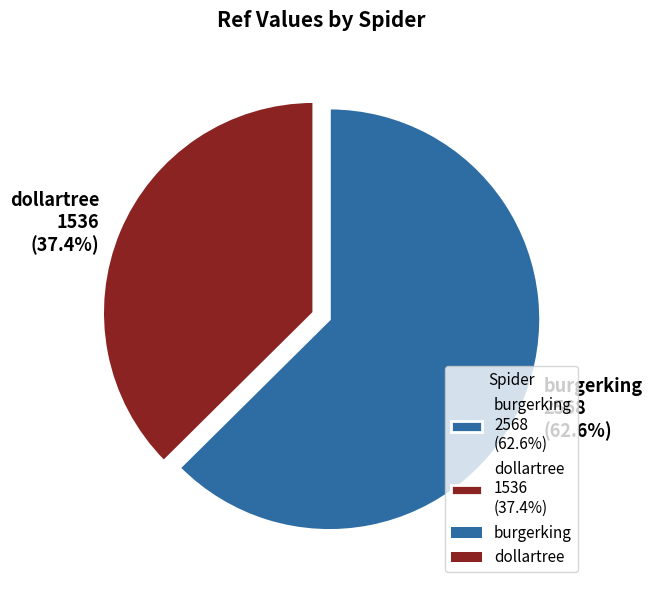

Is it true that burgerking is 77% of the pie?

False